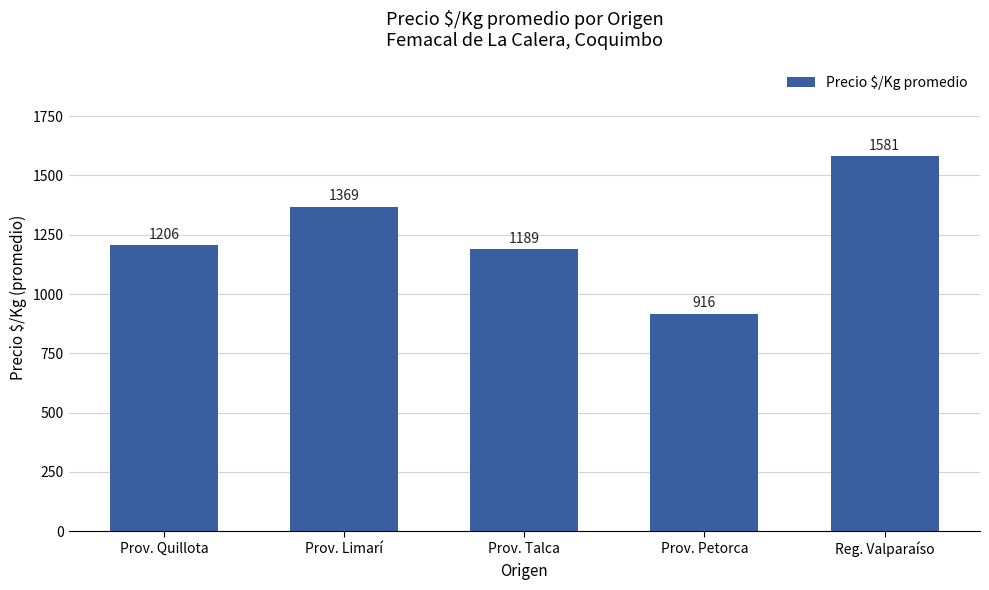

List the labels in order of value, smallest first.

Prov. Petorca, Prov. Talca, Prov. Quillota, Prov. Limarí, Reg. Valparaíso